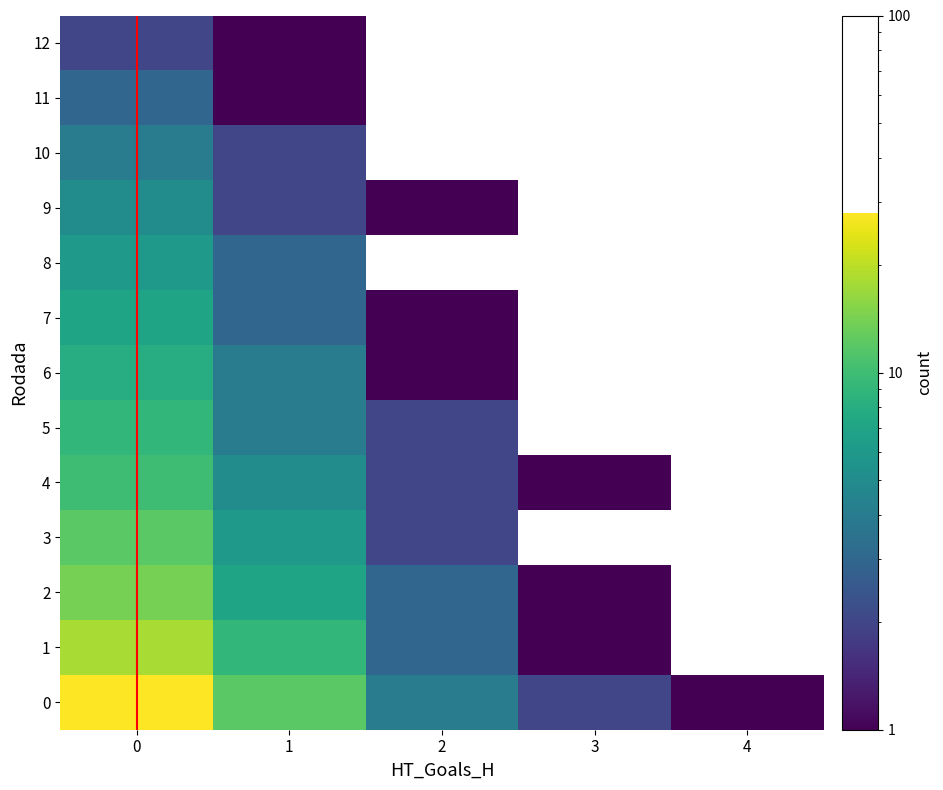

The value of 4 at 3 is 1. True or false?

True